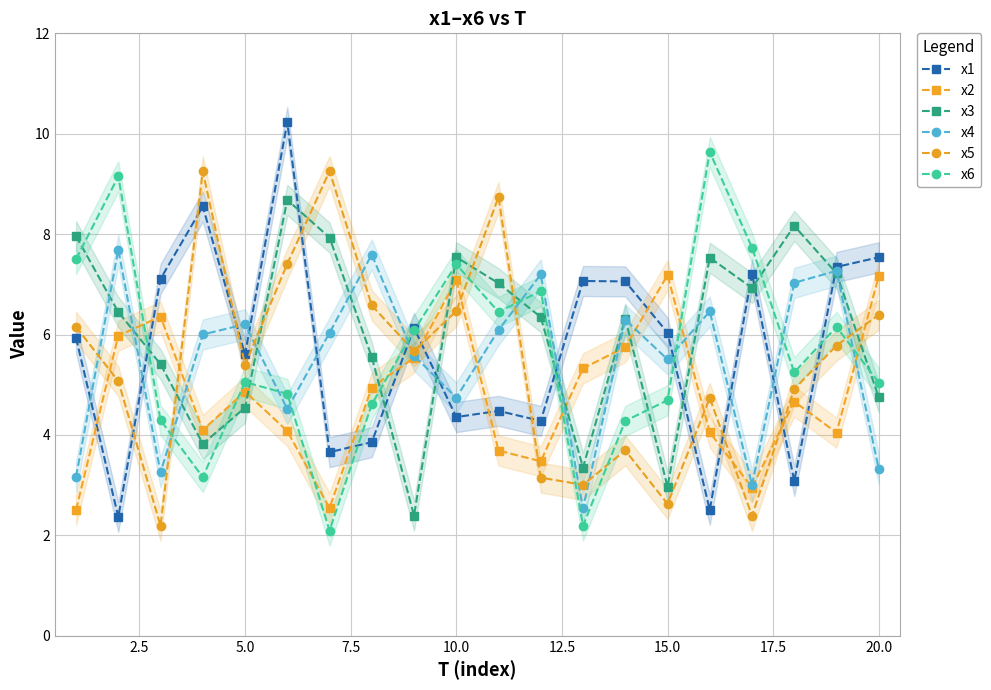

True or false: x5 has a value of 1.8 at 15.0.

False